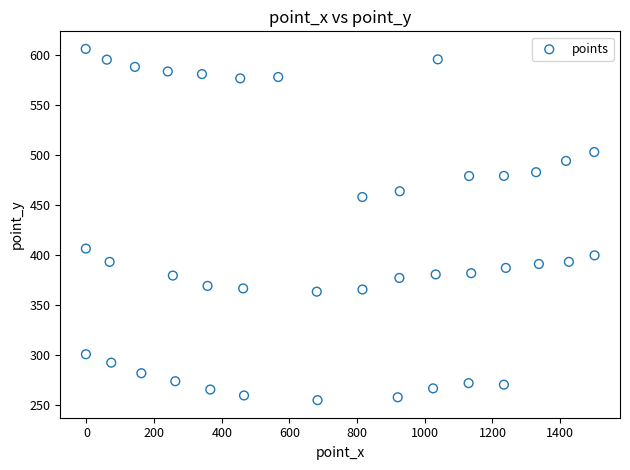

What Y value in the scatter plot is closest to 430?

406.6